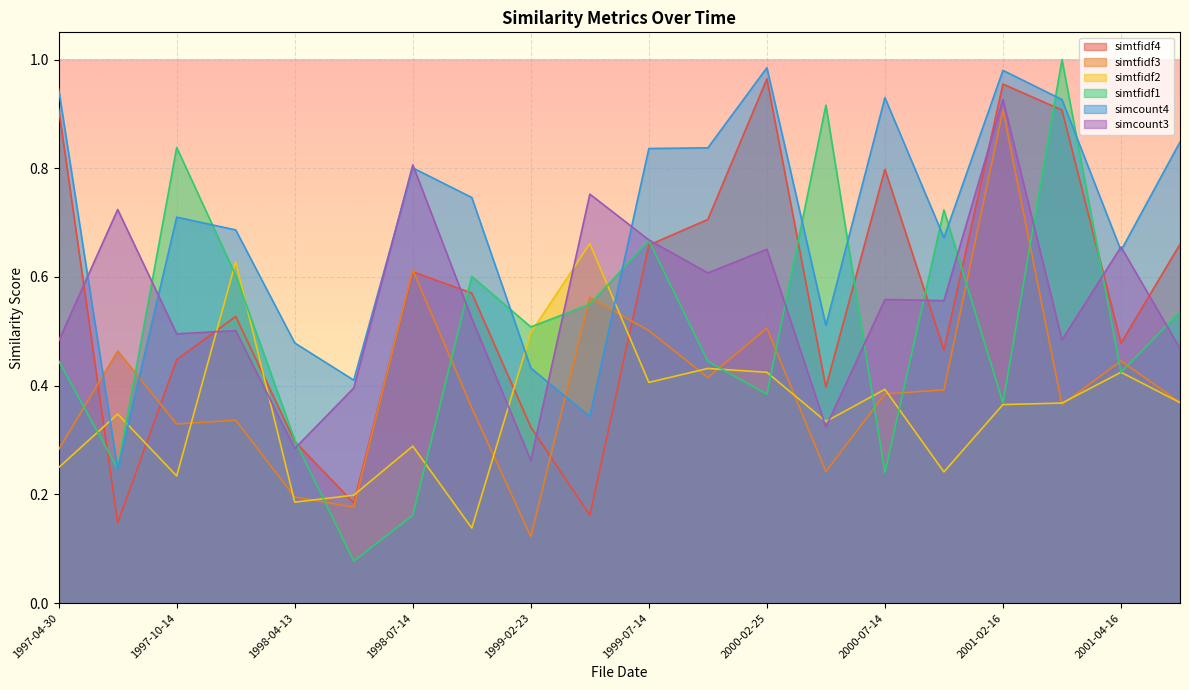

What is the sum of all simtfidf2 values?

7.2